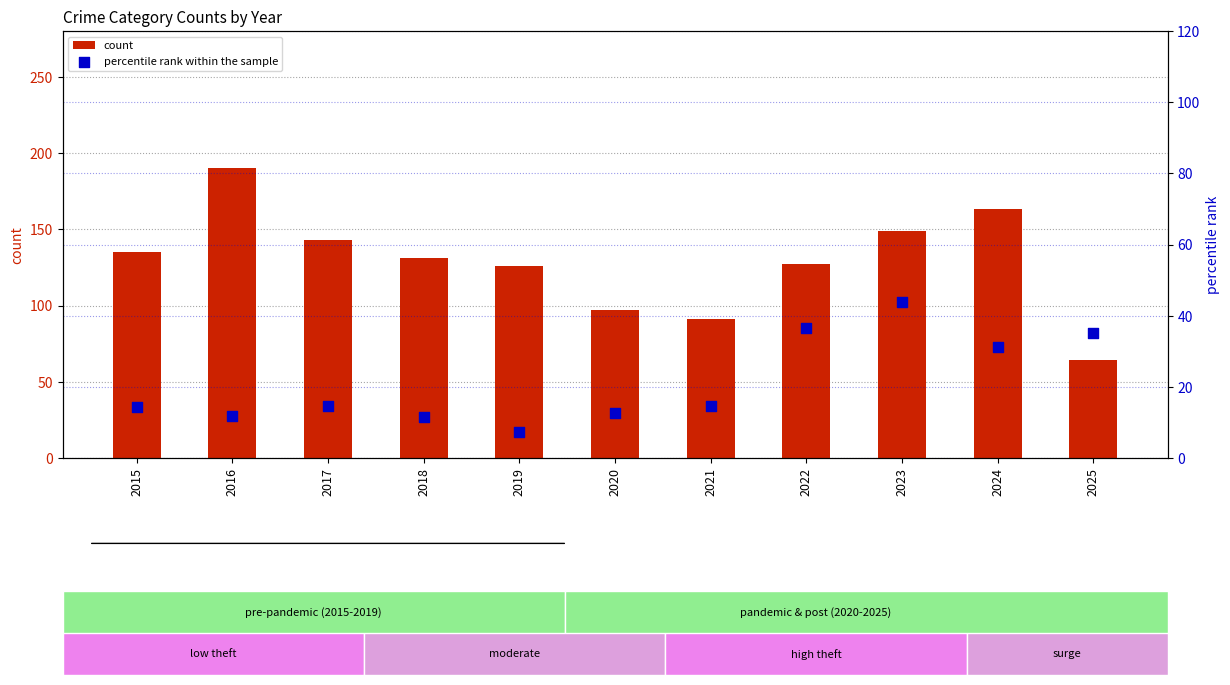

Which series reaches the minimum Y coordinate?

percentile rank within the sample